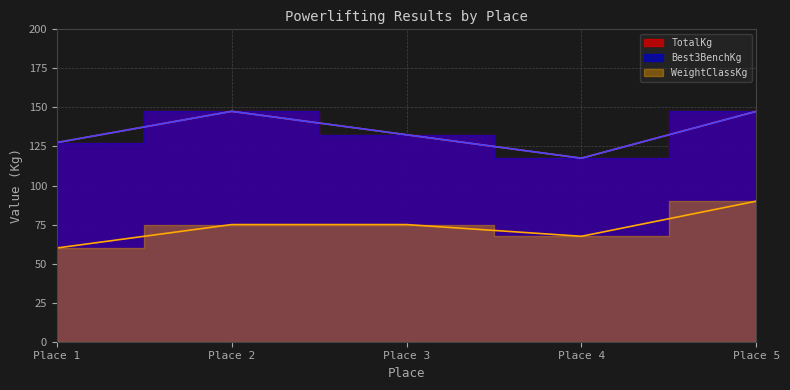

Reading left to right, extract all data points from this chart.

WeightClassKg: 60.0	75.0	75.0	67.5	90.0
Best3BenchKg: 127.5	147.5	132.5	117.5	147.5
TotalKg: 127.5	147.5	132.5	117.5	147.5